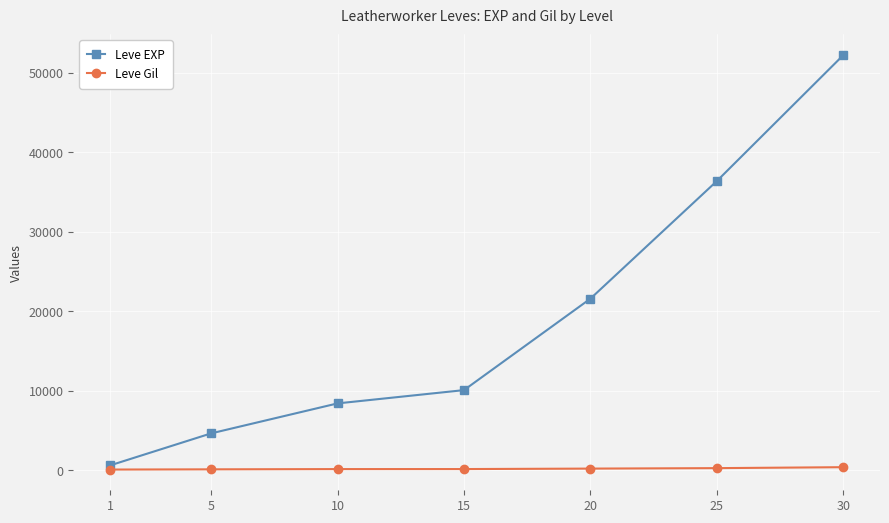

At which category is the sum across all series the highest?

30